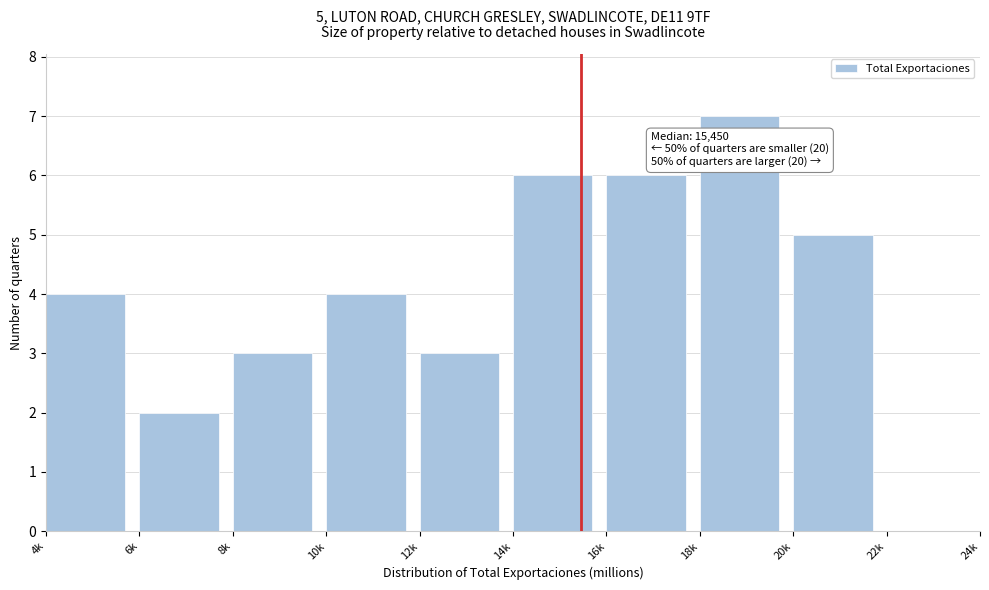

Reading left to right, list all the values displayed in this chart.

4k=4	6k=2	8k=3	10k=4	12k=3	14k=6	16k=6	18k=7	20k=5	22k=0